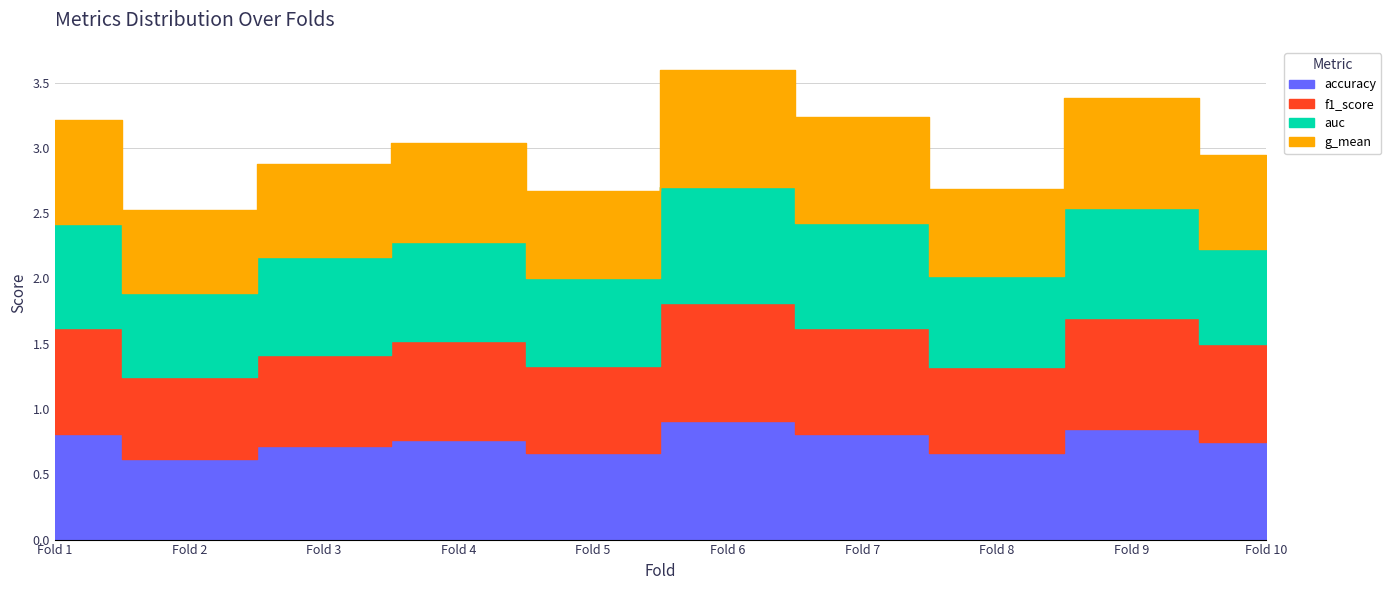

List the series in order of their overall mean, highest first.

auc, accuracy, f1_score, g_mean